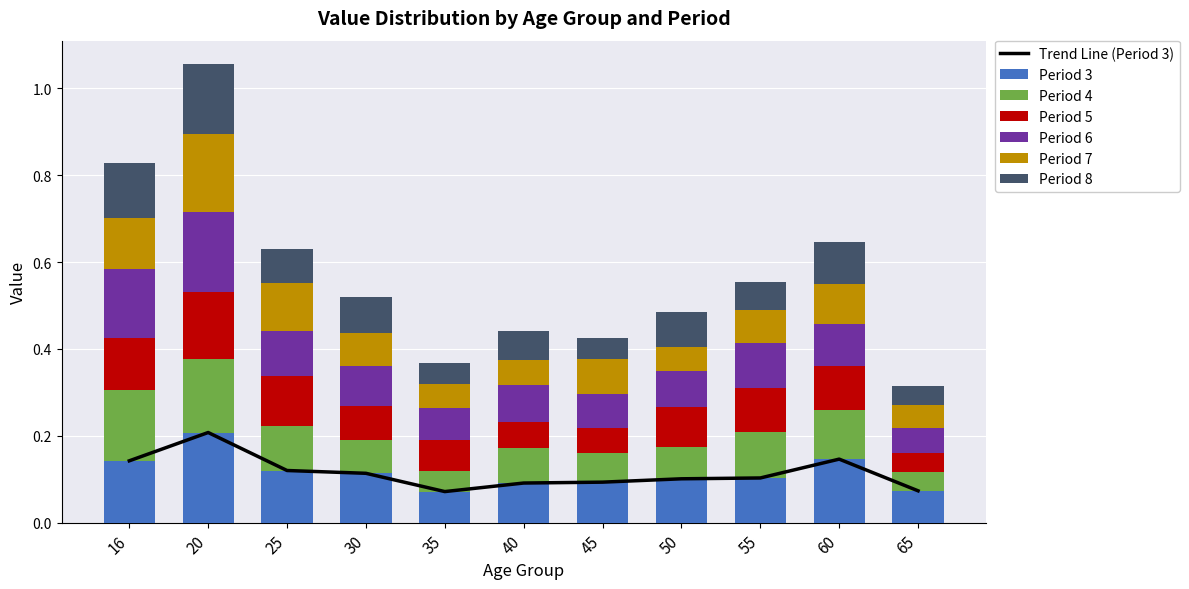

How many Period 4 values are between 0 and 1?

11